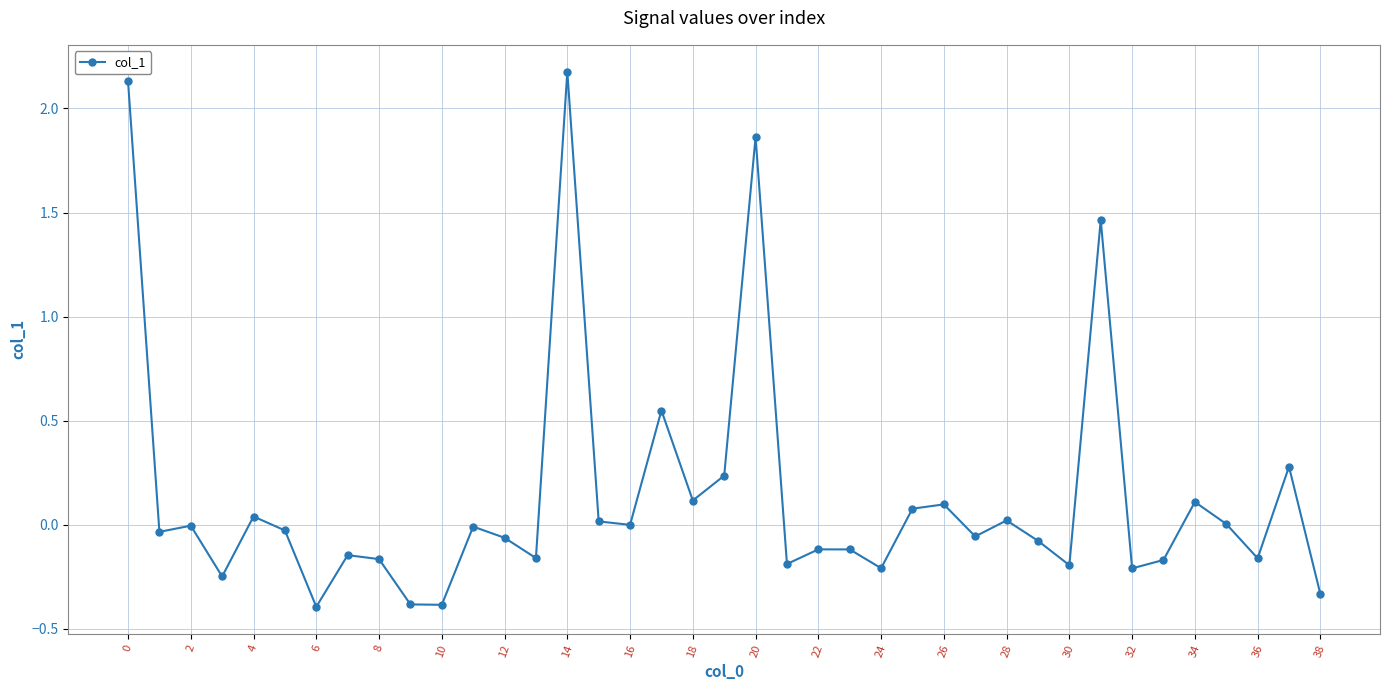

What is the smallest value displayed?

-0.4